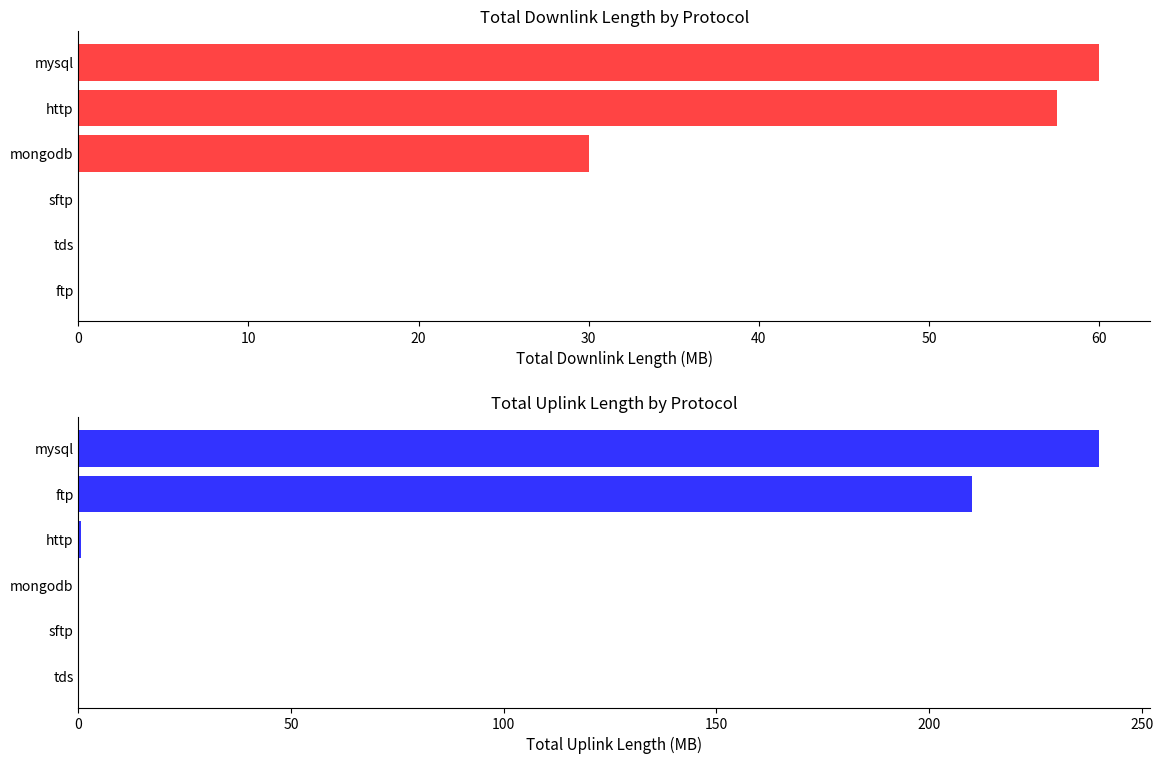

Rank the series at 40 from lowest to highest value.

downlink_length, uplink_length